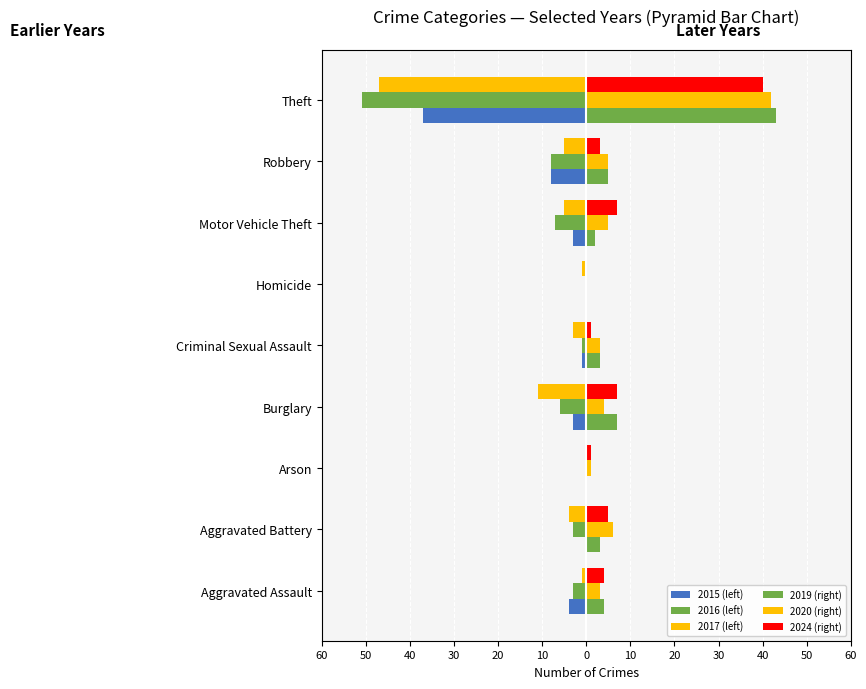

Does the chart contain any negative values?

Yes